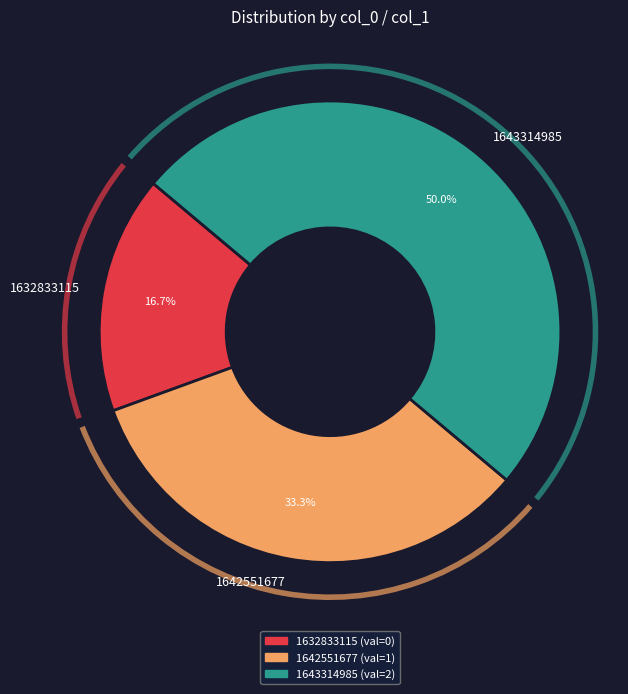

Count the number of slices in the pie.

3